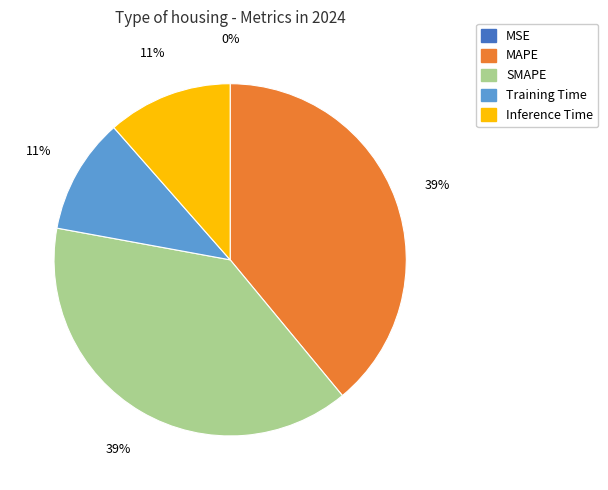

To the nearest percent, what portion does Training Time represent?

11%